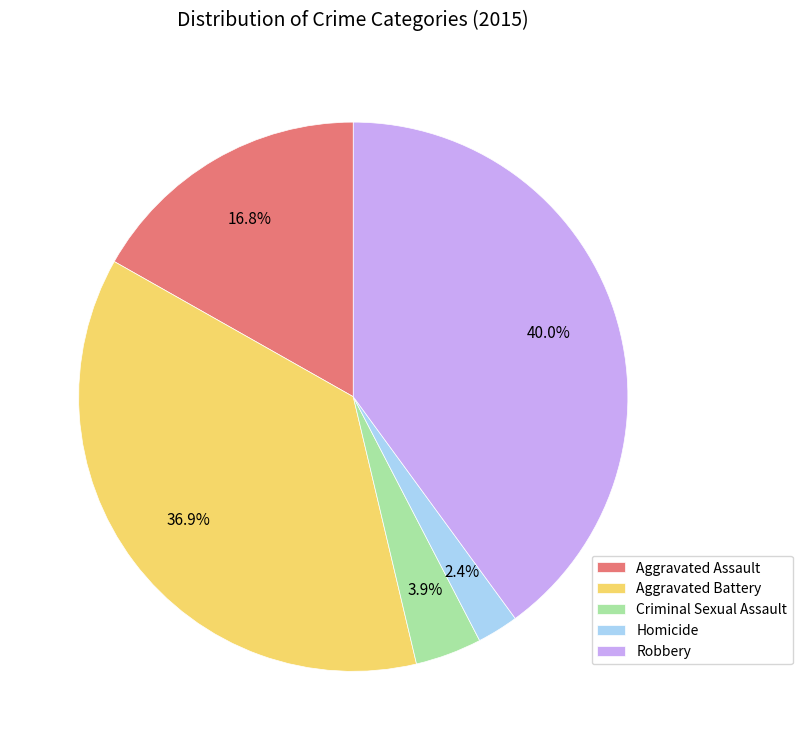

To the nearest percent, what is the combined percentage of Homicide and Aggravated Assault?

19%